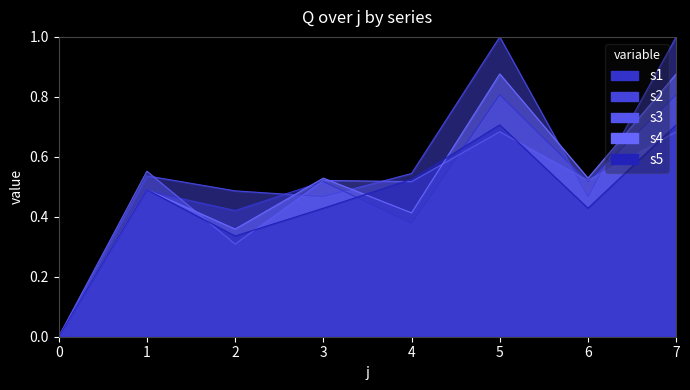

Rank the series at 3 from highest to lowest value.

s4, s3, s1, s2, s5